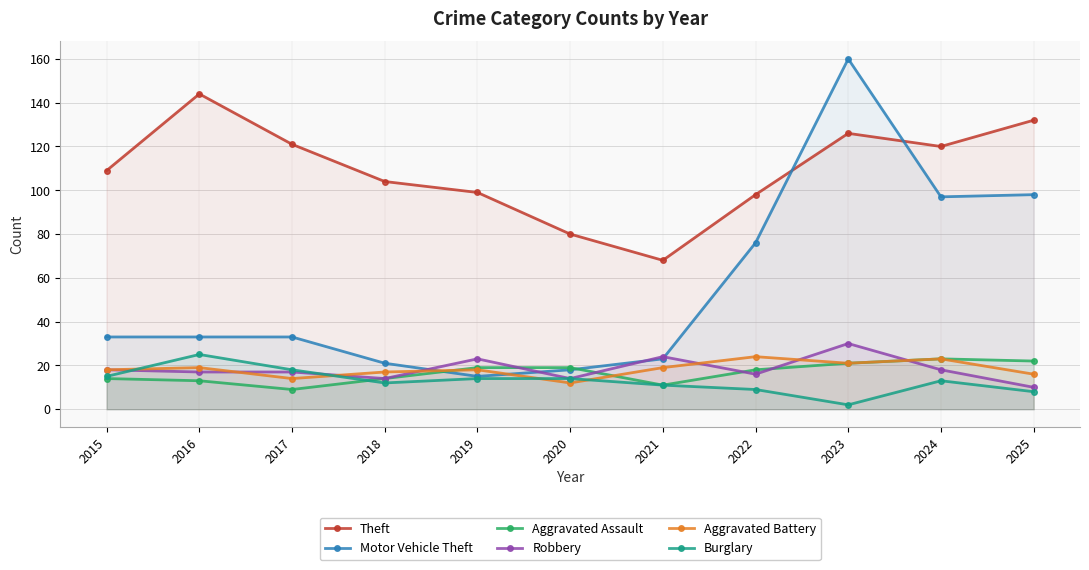

What is the difference between the highest and lowest values at 2018?

92